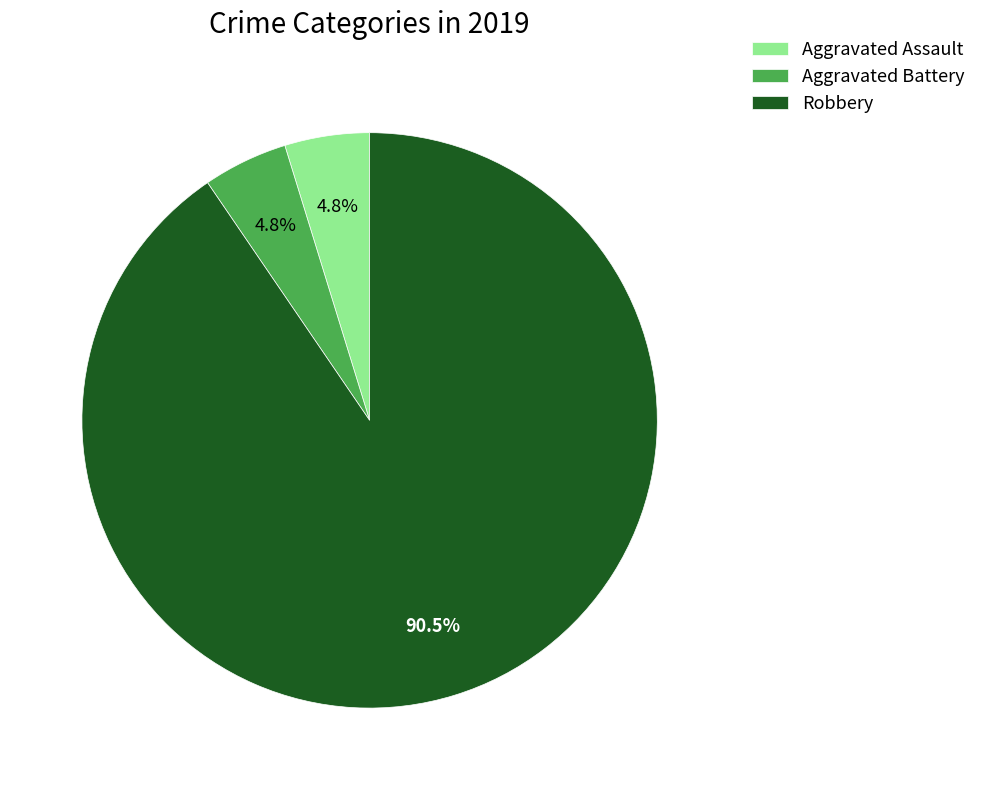

Does any single category account for the majority?

Yes